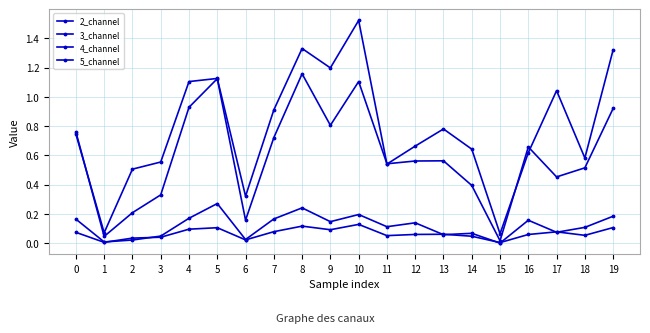

How many lines are shown in the chart?

4